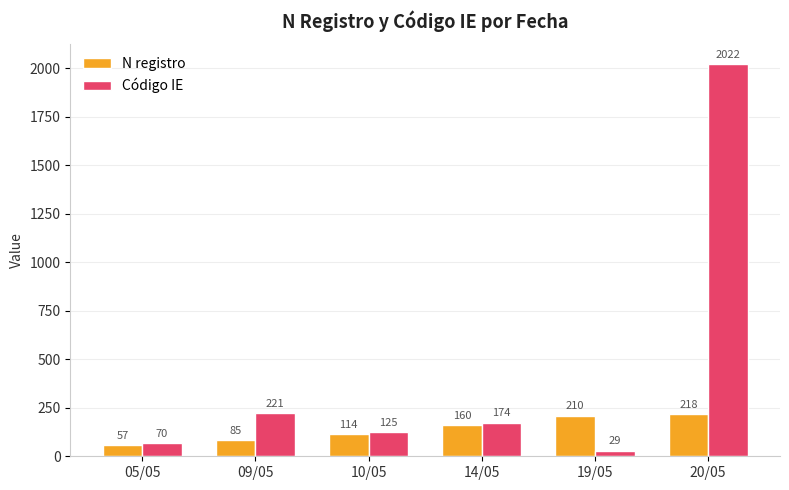

At 10/05, list the series in order from smallest to largest.

N registro, Código IE